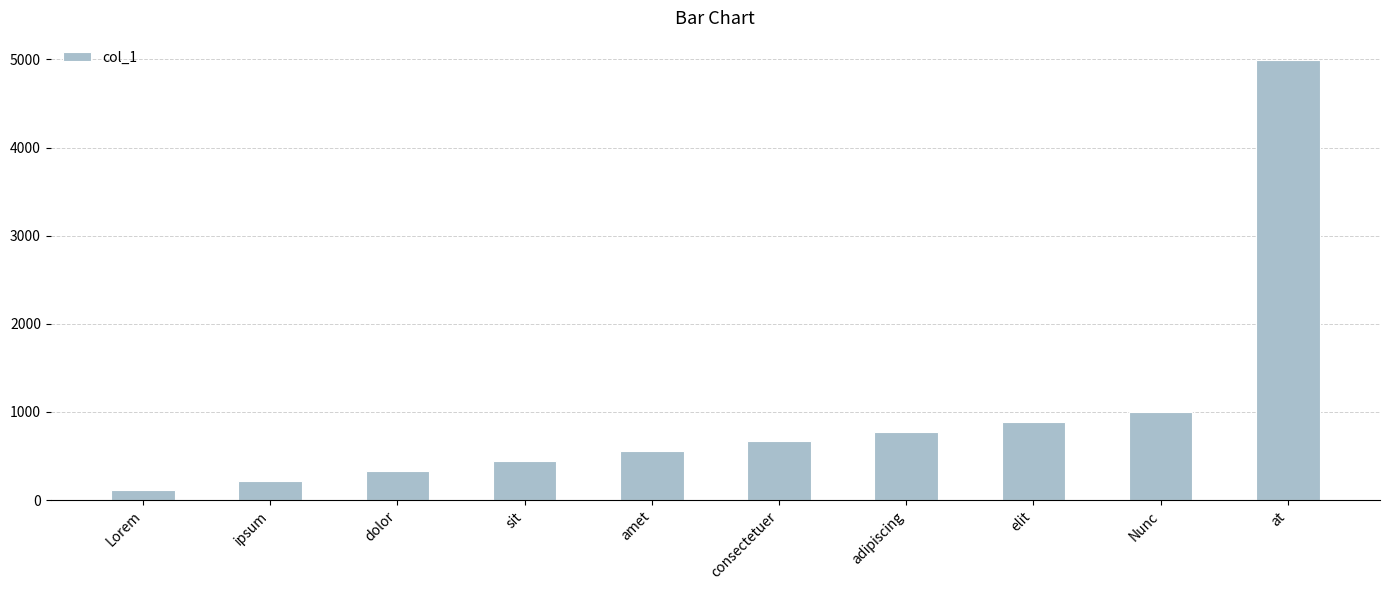

What is the label of the 1st bar from the right?

at